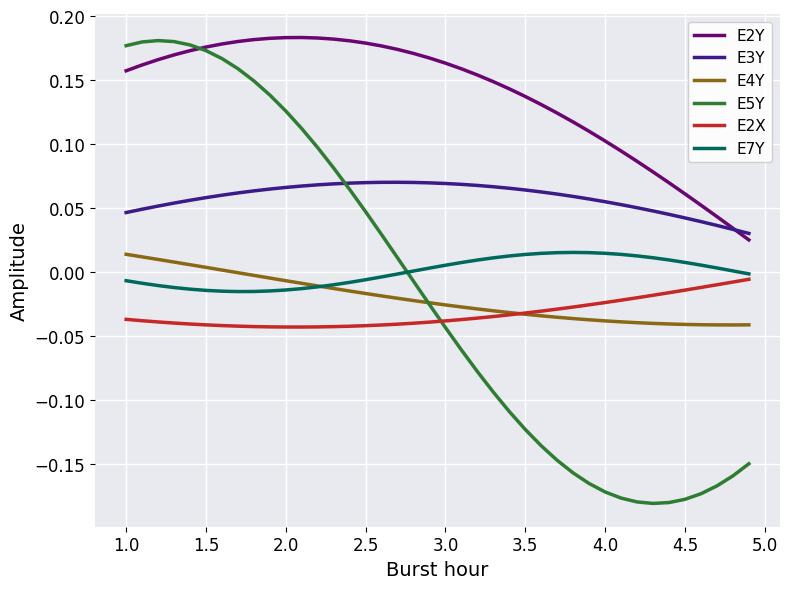

What is the sum of all E5Y values?

-0.6